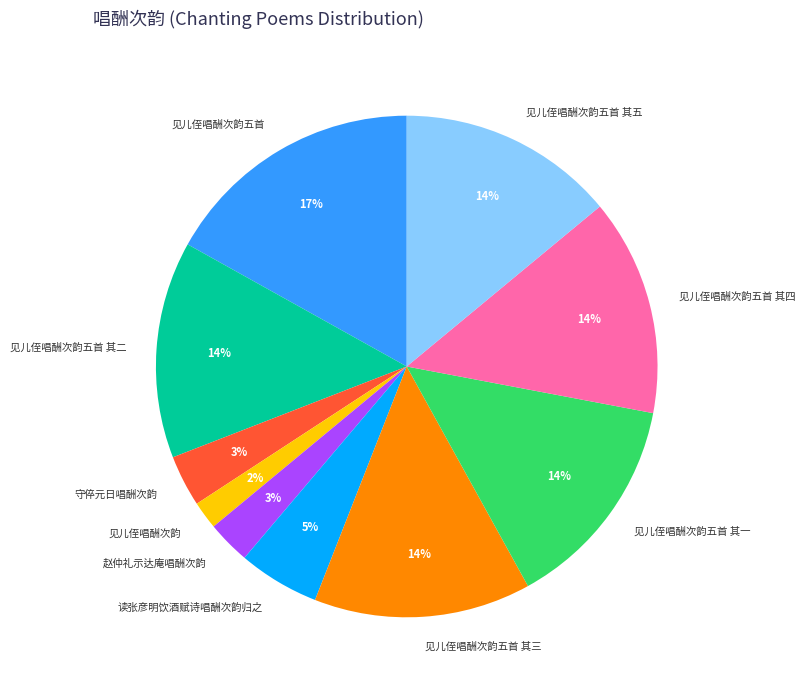

What percentage is the 见儿侄唱酬次韵五首 其一 slice, to the nearest percent?

14%